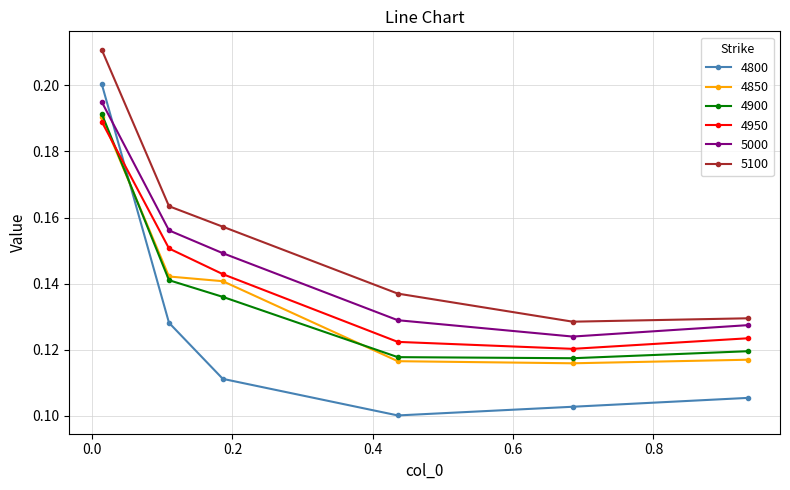

Which series has the largest total across all categories?

5100